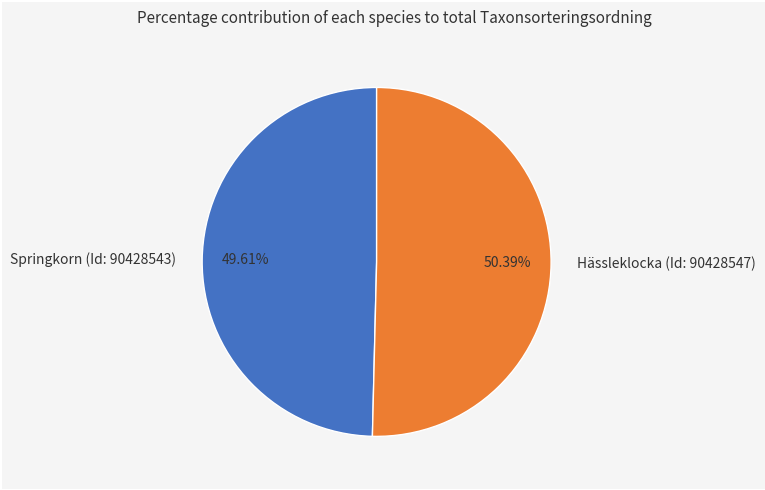

Which slice is the smallest?

Springkorn (Id: 90428543)